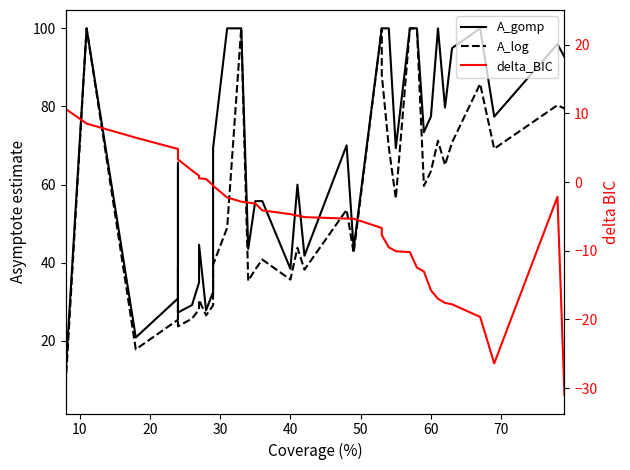

After their last crossing, which series has the higher values: A_gomp or delta_BIC?

A_gomp